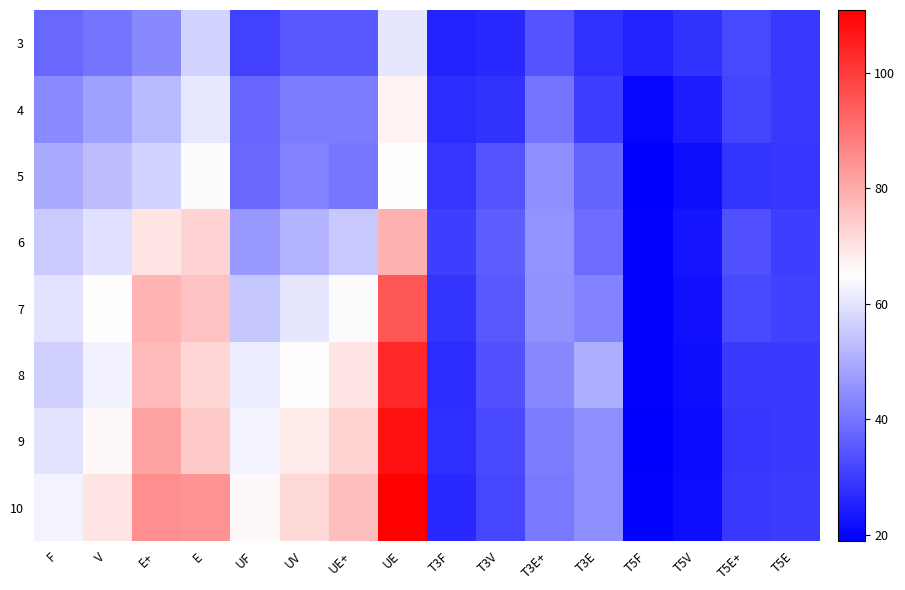

Reading left to right, what are all the values shown in this chart?

3: F=37.9	V=40.0	E+=43.4	E=57.2	UF=30.9	UV=35.0	UE+=35.0	UE=60.6	T3F=25.2	T3V=26.4	T3E+=34.1	T3E=27.9	T5F=25.4	T5V=28.3	T5E+=31.9	T5E=29.1
4: F=44.0	V=47.9	E+=52.4	E=60.7	UF=37.6	UV=41.6	UE+=41.6	UE=67.2	T3F=27.1	T3V=28.3	T3E+=39.9	T3E=30.2	T5F=20.2	T5V=24.3	T5E+=31.2	T5E=29.2
5: F=49.6	V=53.1	E+=57.3	E=64.5	UF=37.9	UV=42.4	UE+=40.3	UE=64.7	T3F=28.9	T3V=34.2	T3E+=44.7	T3E=37.3	T5F=19.1	T5V=21.8	T5E+=28.6	T5E=28.7
6: F=55.3	V=59.5	E+=70.0	E=72.7	UF=46.3	UV=51.5	UE+=55.2	UE=79.1	T3F=30.1	T3V=36.0	T3E+=45.7	T3E=38.5	T5F=19.6	T5V=22.9	T5E+=33.5	T5E=30.2
7: F=60.2	V=65.3	E+=78.5	E=75.8	UF=54.6	UV=60.4	UE+=64.4	UE=95.2	T3F=28.4	T3V=34.8	T3E+=45.4	T3E=42.9	T5F=19.5	T5V=22.1	T5E+=32.4	T5E=30.8
8: F=56.5	V=62.5	E+=77.2	E=72.5	UF=61.6	UV=65.5	UE+=69.9	UE=103.4	T3F=27.0	T3V=34.0	T3E+=43.6	T3E=50.2	T5F=19.4	T5V=21.7	T5E+=29.4	T5E=29.8
9: F=59.7	V=66.4	E+=81.5	E=74.3	UF=63.1	UV=68.6	UE+=72.9	UE=108.0	T3F=27.4	T3V=32.4	T3E+=41.5	T3E=44.7	T5F=19.0	T5V=21.0	T5E+=28.8	T5E=29.6
10: F=62.9	V=69.9	E+=85.4	E=84.5	UF=66.1	UV=72.0	UE+=76.7	UE=110.9	T3F=26.5	T3V=31.9	T3E+=40.9	T3E=44.5	T5F=19.4	T5V=21.2	T5E+=29.4	T5E=29.8